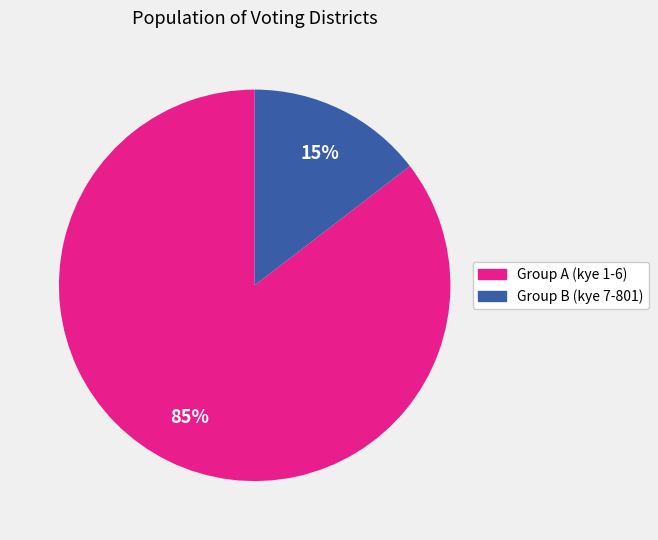

To the nearest percent, what is the average slice percentage?

50%